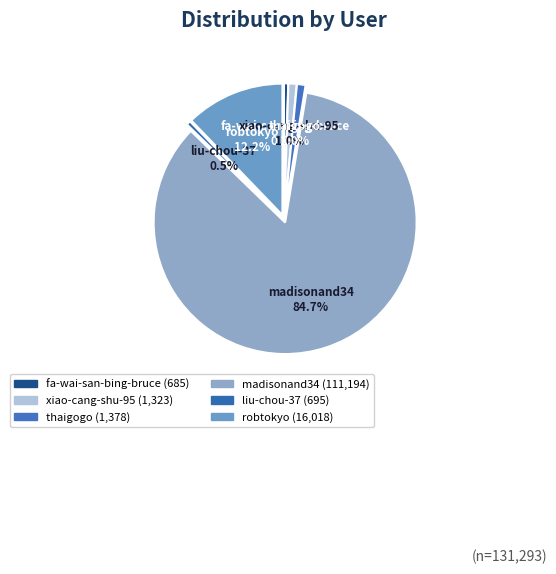

What percentage is the liu-chou-37 slice, to the nearest percent?

1%